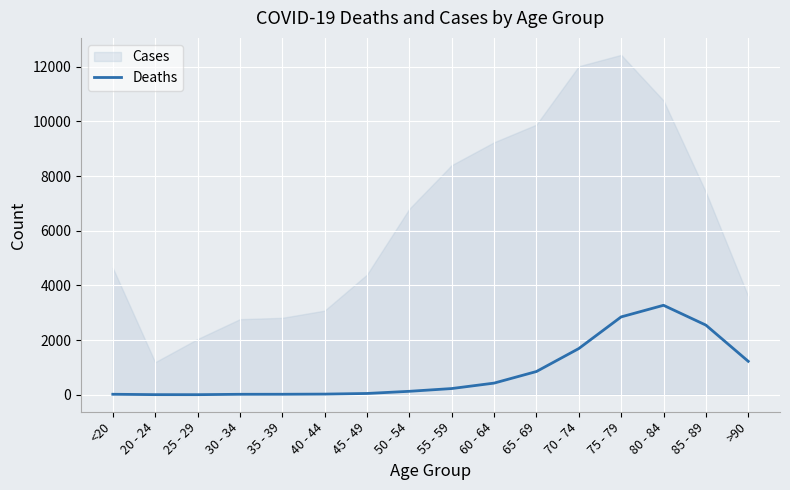

What is the smallest value displayed?

3